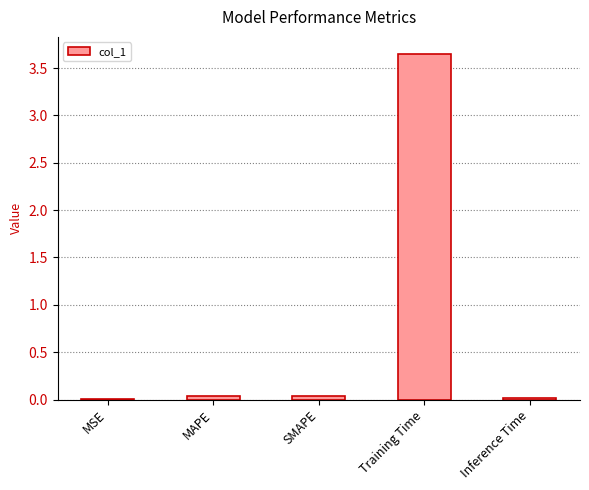

What is the change in value from MAPE to Training Time?

+3.6